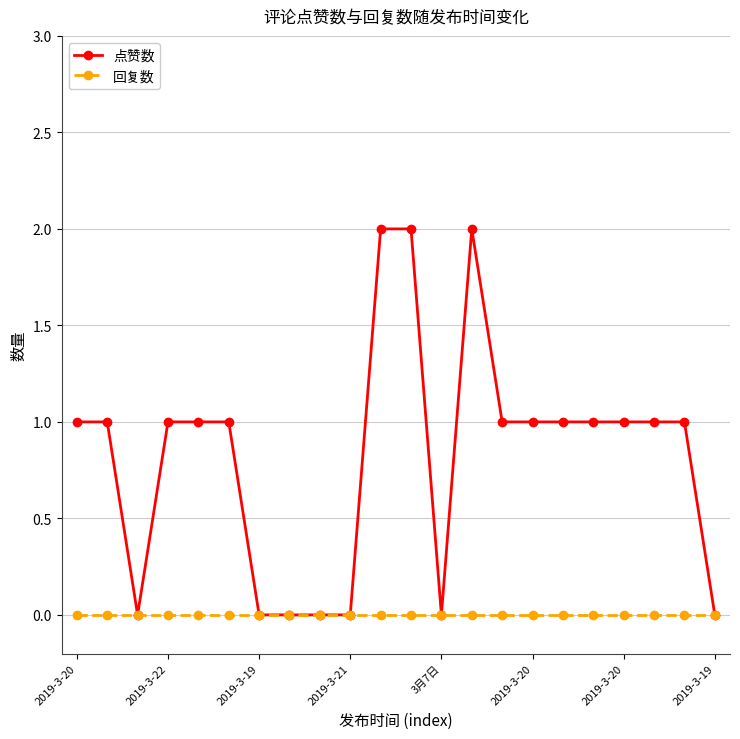

Which series has the largest range (max minus min)?

点赞数